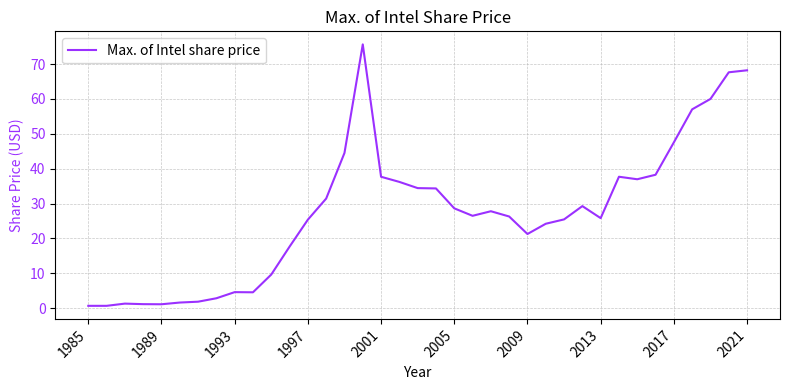

Count the number of categories in the chart.

37